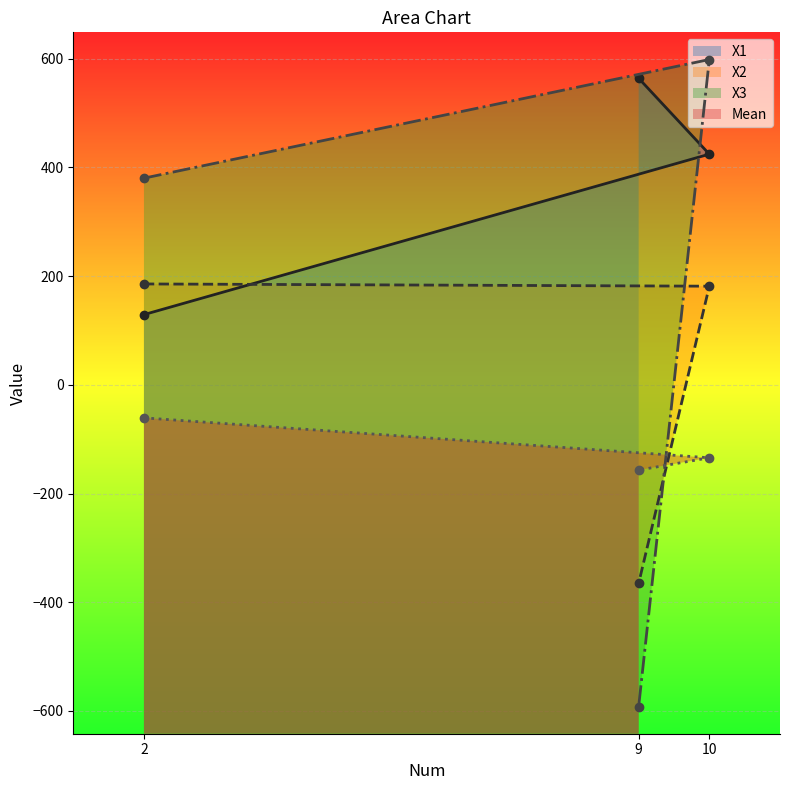

What is the total value across all series at 9?

-549.9